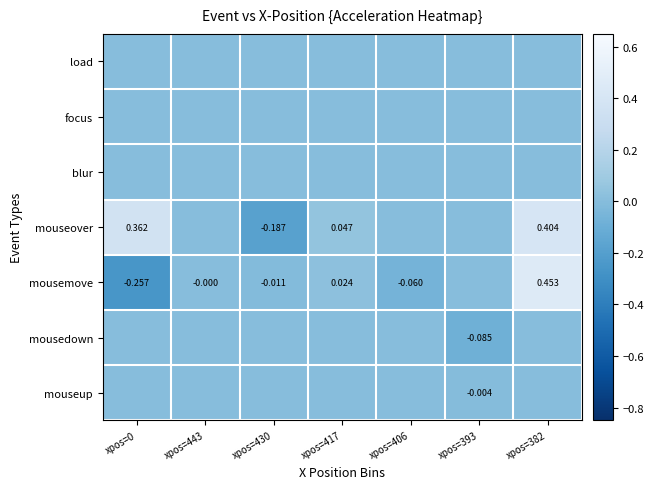

At how many categories does at least one series exceed 0?

3